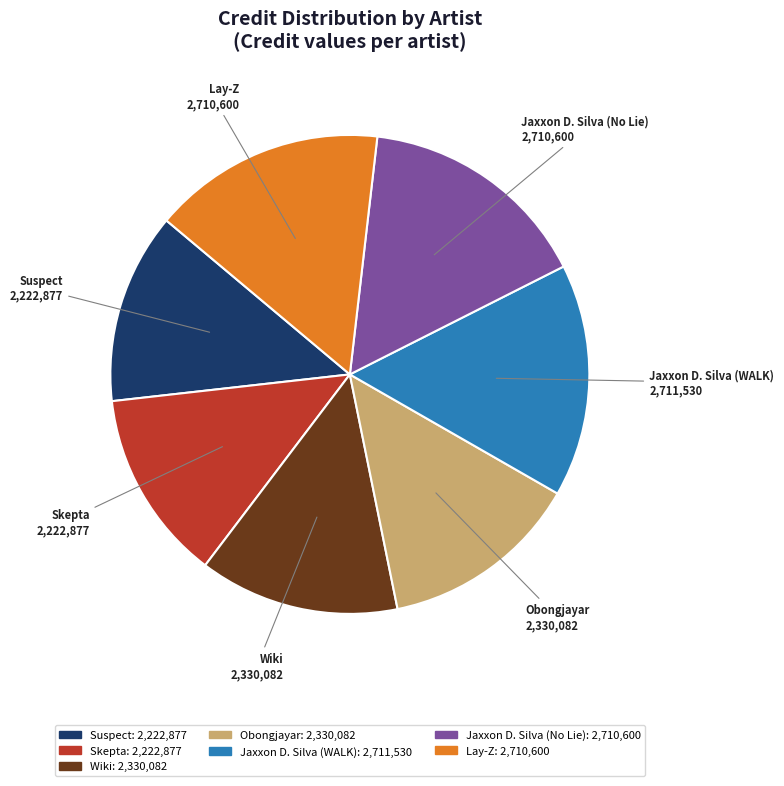

Is Skepta the majority of the pie?

No